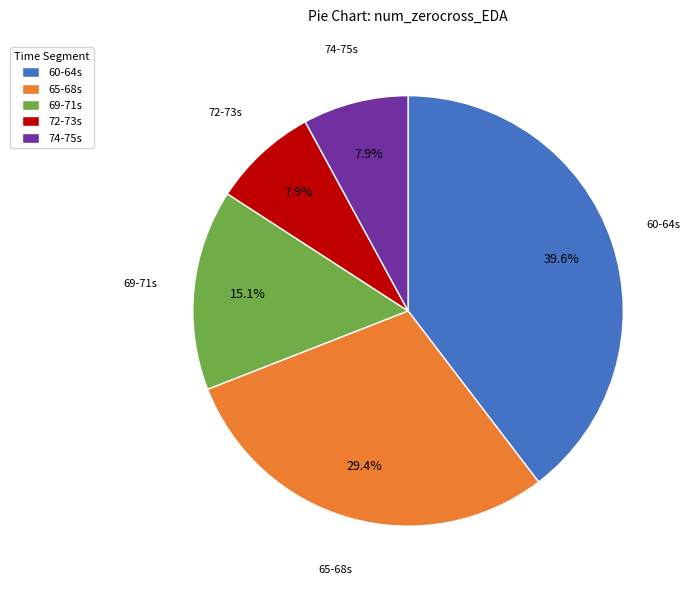

How many slices are in this pie chart?

5